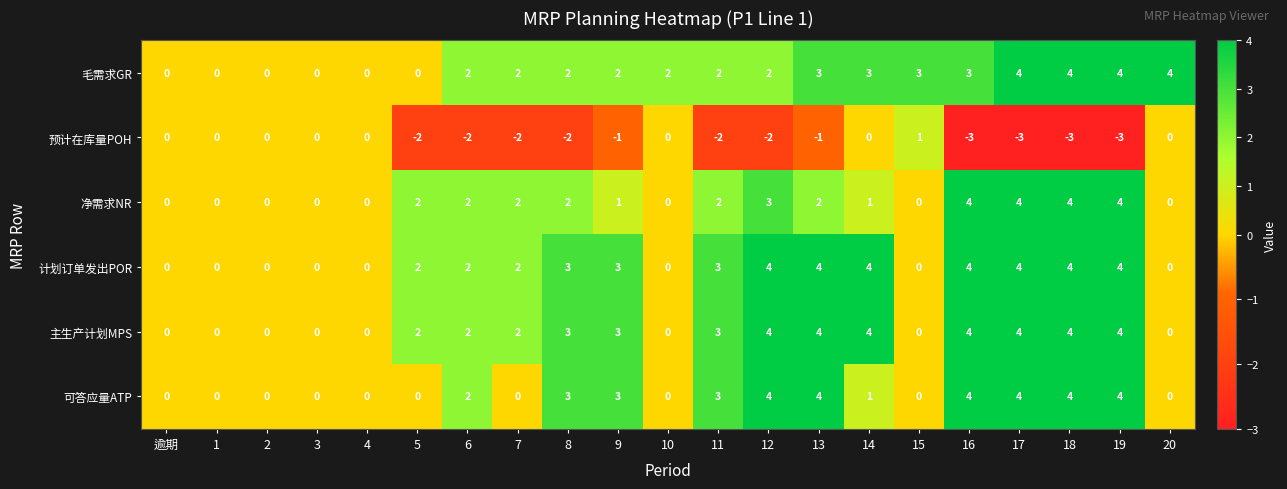

What is the total value across all series at 15?

4